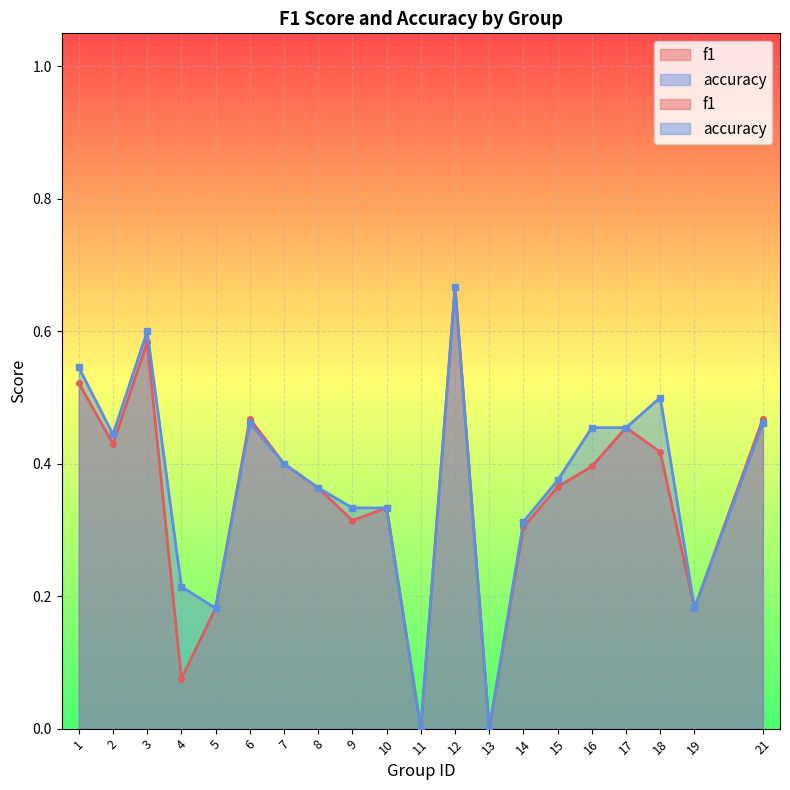

Does the chart display data point markers on the line(s)?

Yes